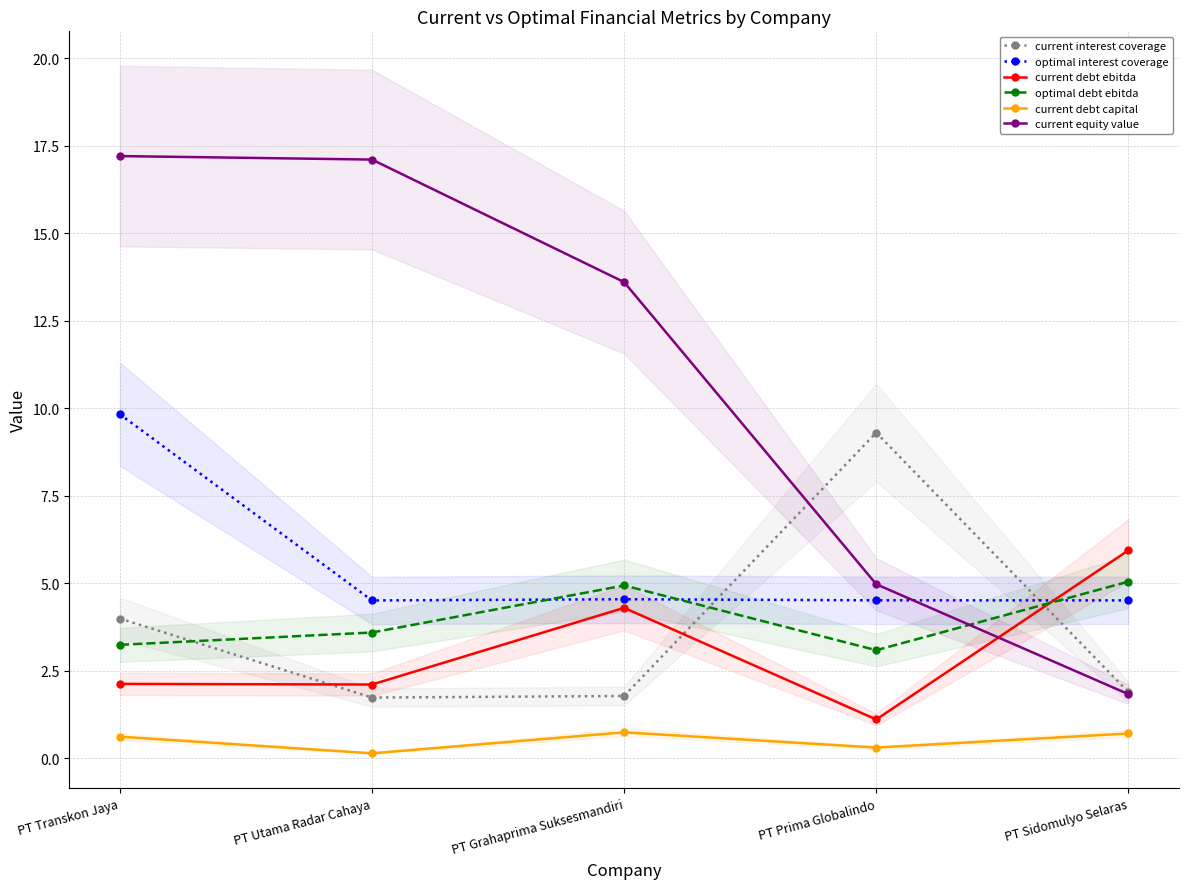

What position from the left is PT Grahaprima Suksesmandiri?

3